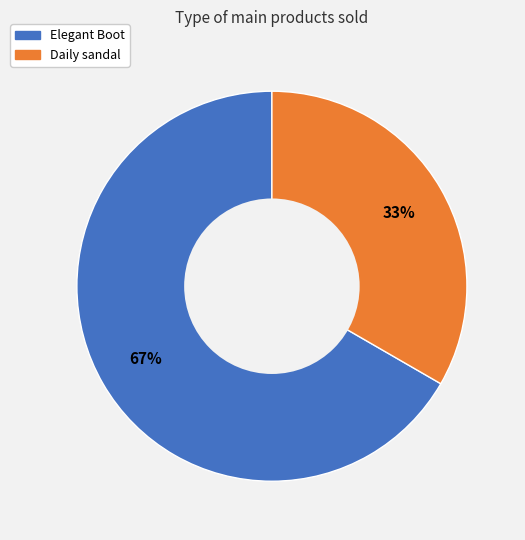

Which category has the biggest portion of the pie?

Elegant Boot